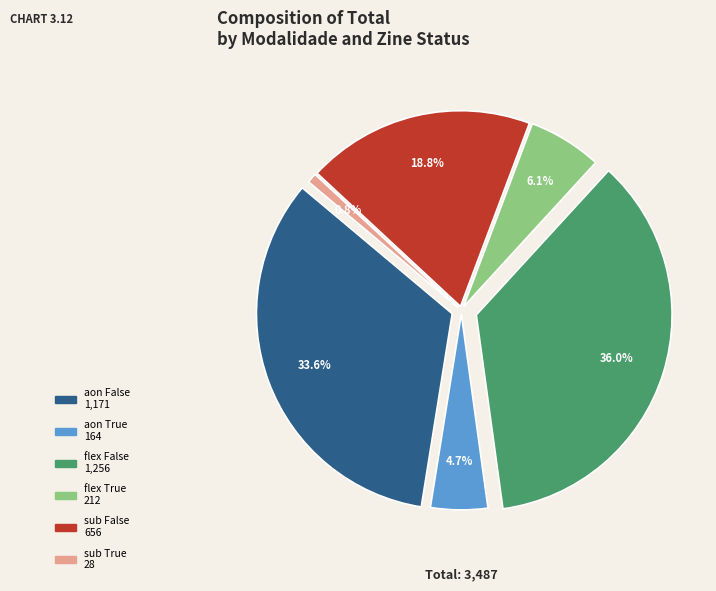

How many segments does this pie chart have?

6